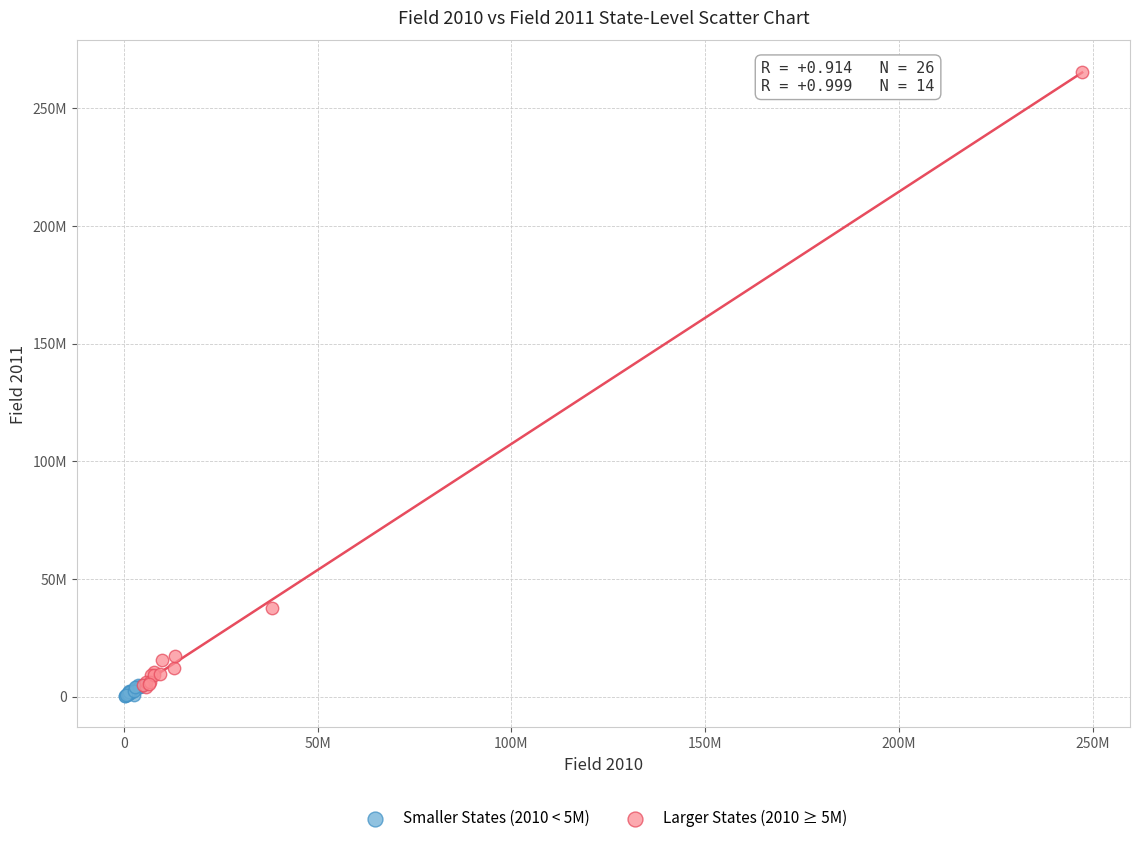

Which series has the widest spread of Y values?

Larger States (2010 ≥ 5M)